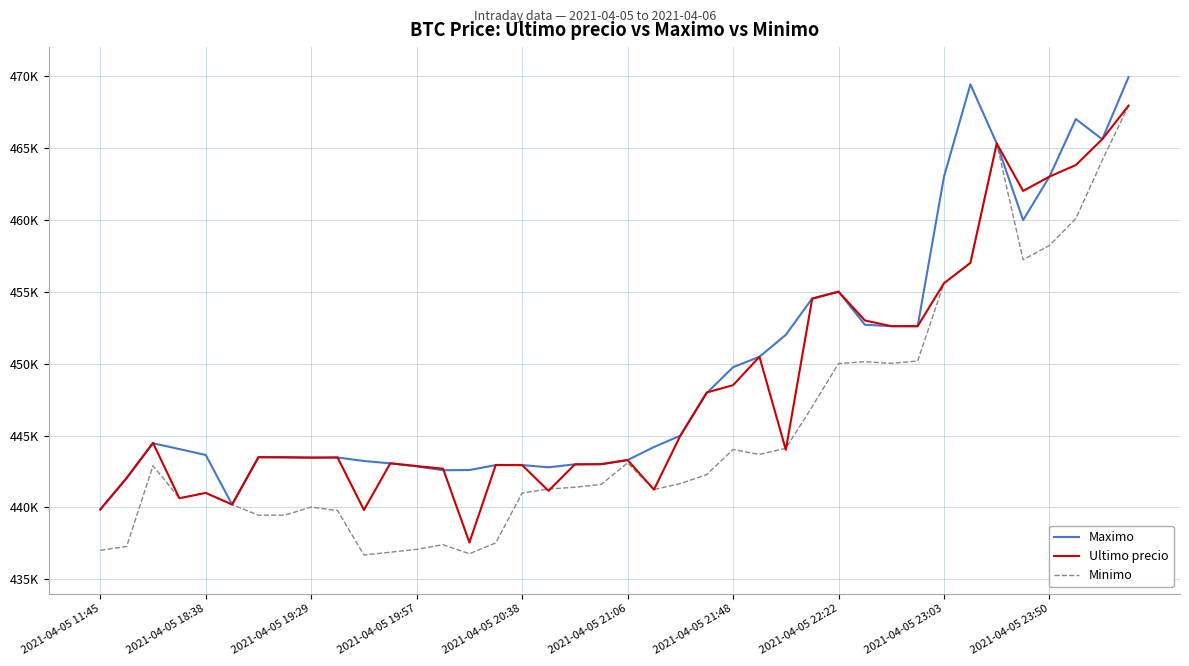

What are all the series names shown in the legend?

Maximo, Ultimo precio, Minimo